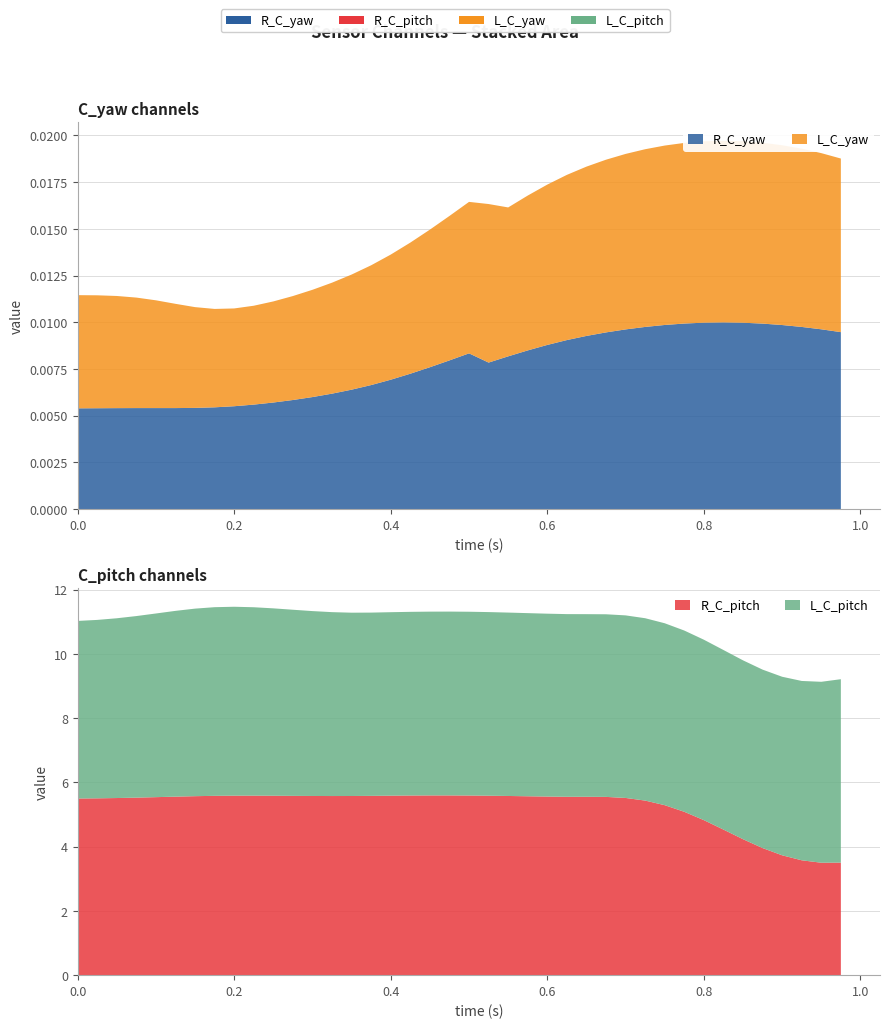

Reading left to right, list all the values displayed in this chart.

R_C_yaw: 0.0	0.0	0.0	0.0	0.0	0.0	0.0	0.0	0.0	0.0	0.0	0.0	0.0	0.0	0.0	0.0	0.0	0.0	0.0	0.0	0.0	0.0	0.0	0.0	0.0	0.0	0.0	0.0	0.0	0.0	0.0	0.0	0.0	0.0	0.0	0.0	0.0	0.0	0.0	0.0
R_C_pitch: 5.5	5.5	5.5	5.5	5.5	5.6	5.6	5.6	5.6	5.6	5.6	5.6	5.6	5.6	5.6	5.6	5.6	5.6	5.6	5.6	5.6	5.6	5.6	5.6	5.6	5.6	5.6	5.5	5.5	5.4	5.3	5.1	4.8	4.5	4.2	4.0	3.7	3.6	3.5	3.5
L_C_yaw: 0.0	0.0	0.0	0.0	0.0	0.0	0.0	0.0	0.0	0.0	0.0	0.0	0.0	0.0	0.0	0.0	0.0	0.0	0.0	0.0	0.0	0.0	0.0	0.0	0.0	0.0	0.0	0.0	0.0	0.0	0.0	0.0	0.0	0.0	0.0	0.0	0.0	0.0	0.0	0.0
L_C_pitch: 5.5	5.6	5.6	5.7	5.7	5.8	5.8	5.9	5.9	5.9	5.8	5.8	5.8	5.7	5.7	5.7	5.7	5.7	5.7	5.7	5.7	5.7	5.7	5.7	5.7	5.7	5.7	5.7	5.7	5.7	5.7	5.6	5.6	5.6	5.6	5.6	5.6	5.6	5.6	5.7